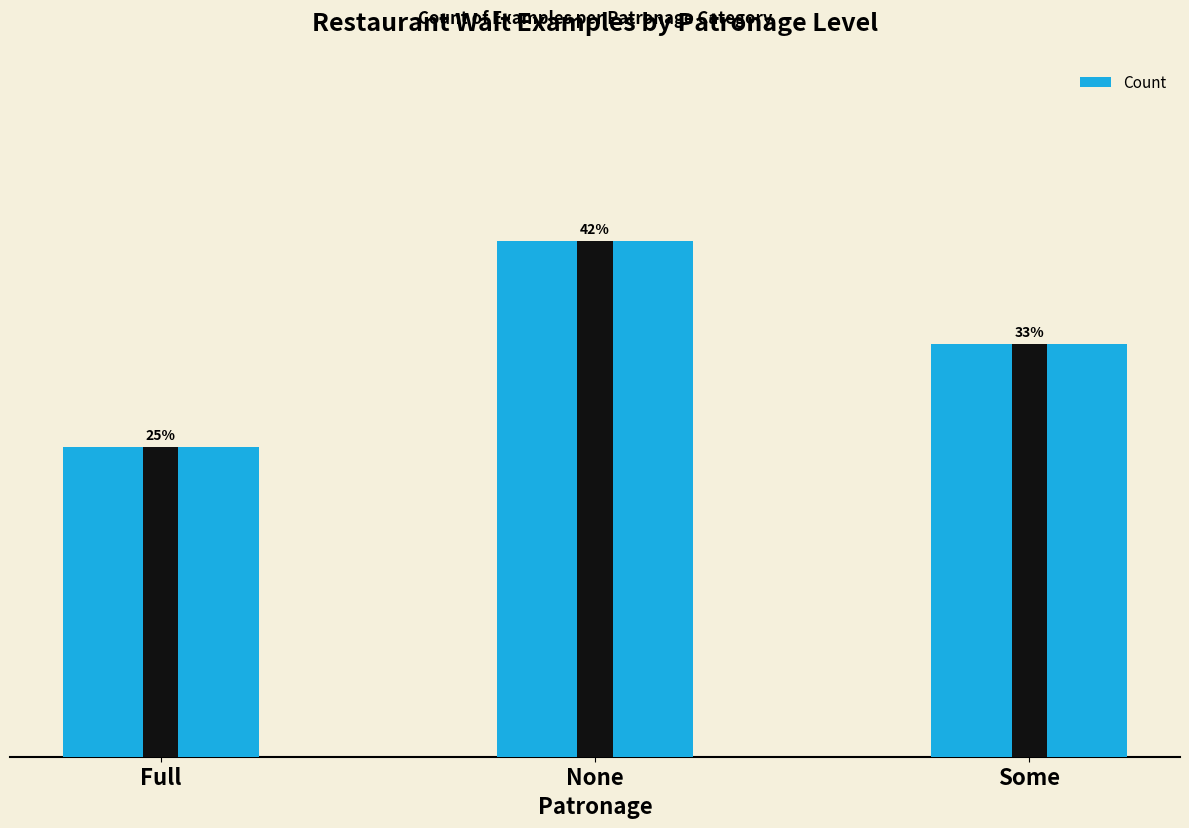

What is the change in value from None to Some?

-1